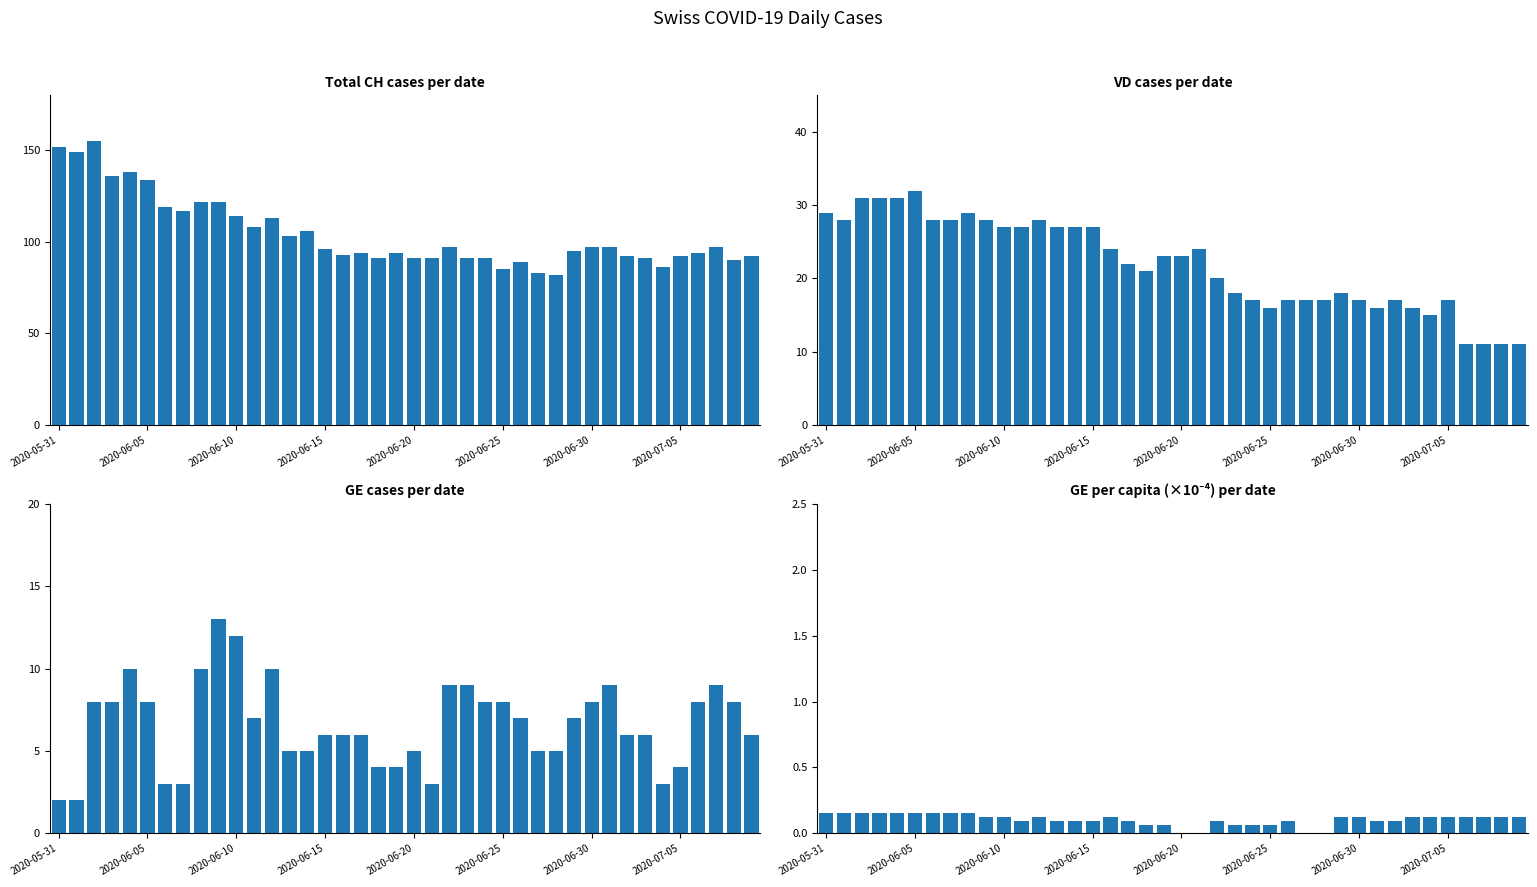

At which label does GE_pc reach its peak?

2020-05-31